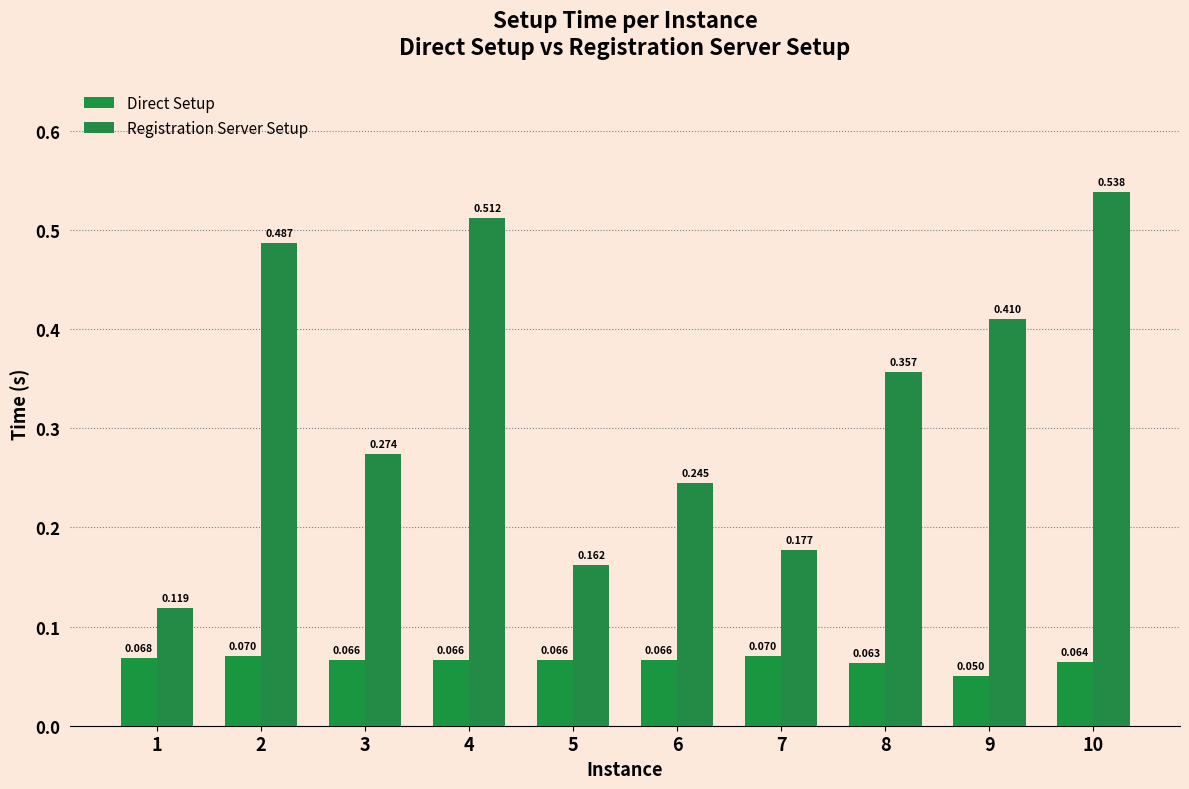

How many series are shown in this chart?

2